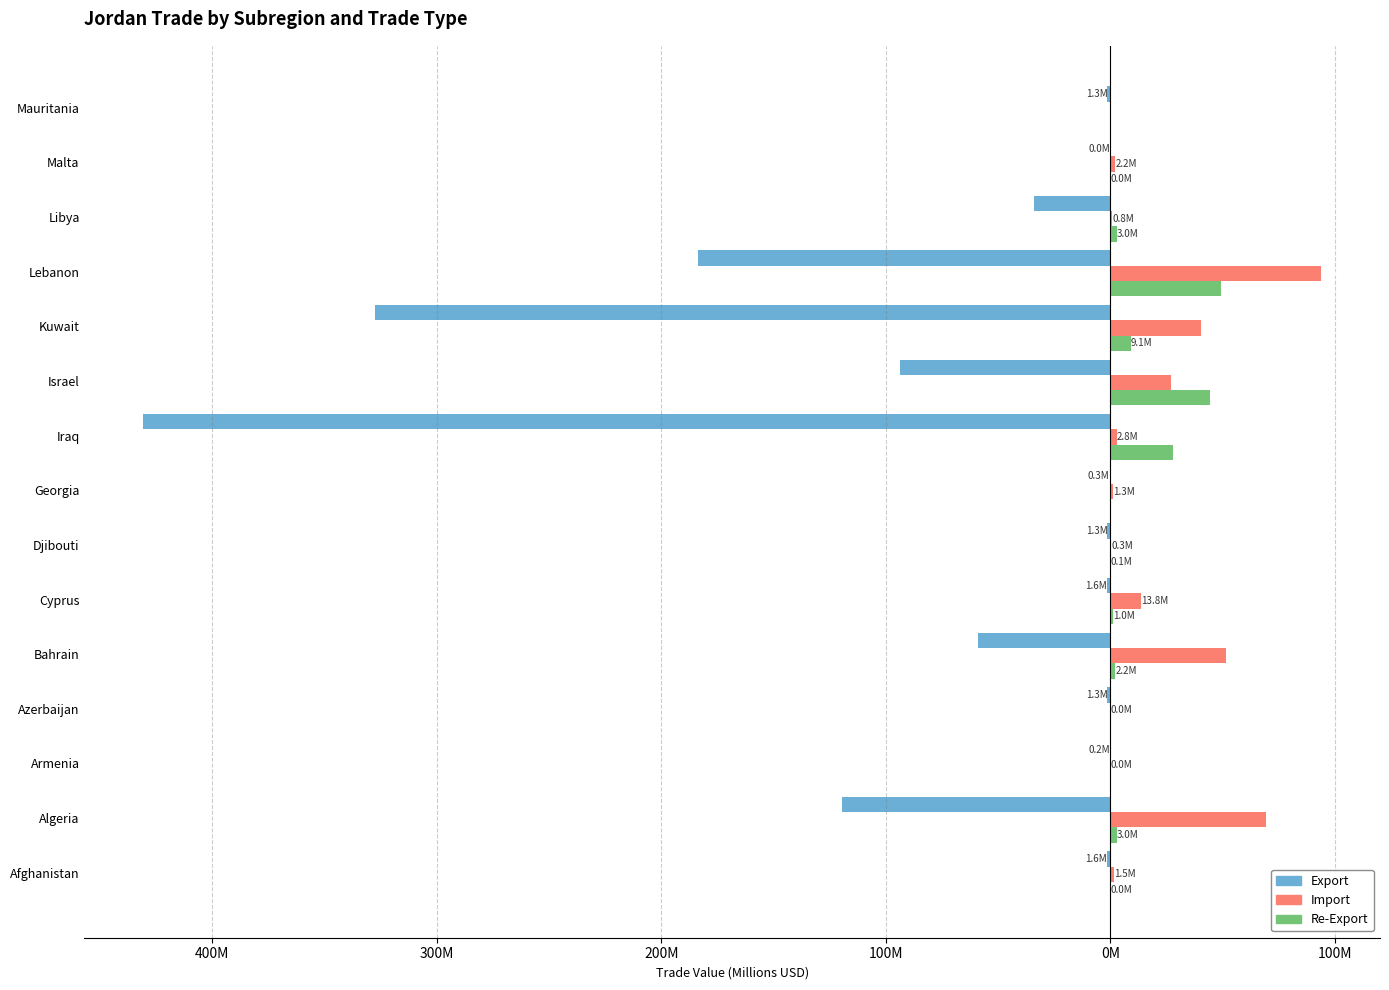

Which series has the largest total across all categories?

Import